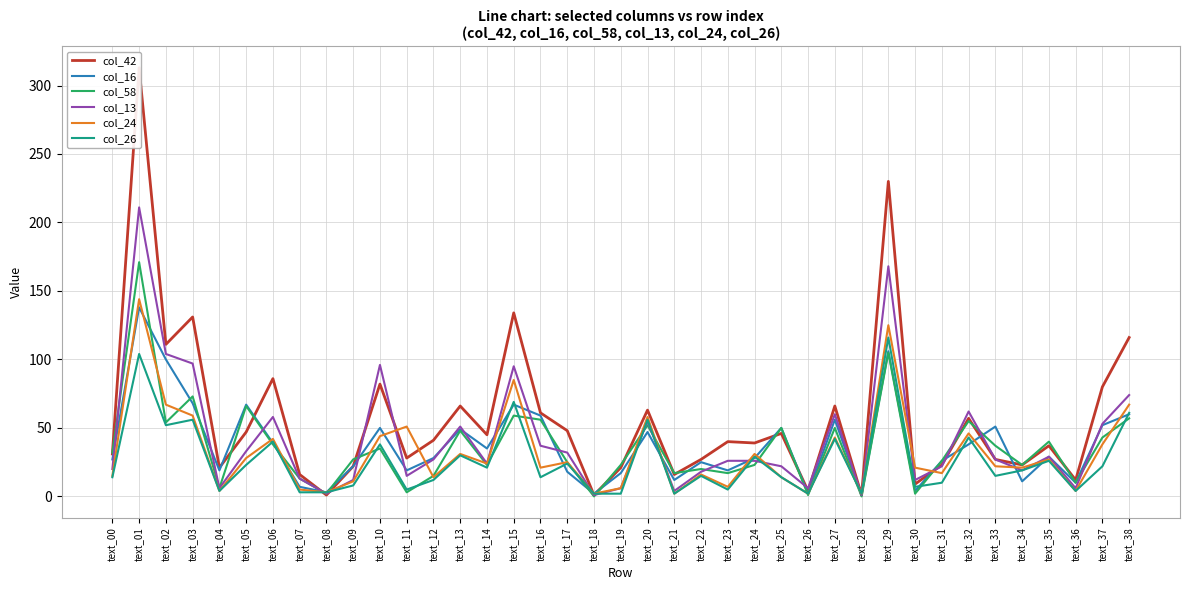

At which category is the sum across all series the highest?

text_01